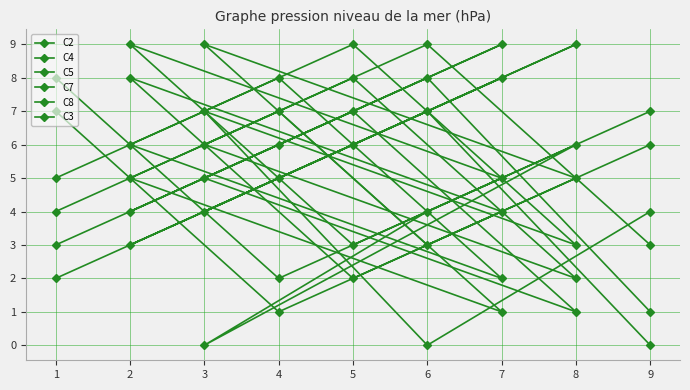

What is the highest value of the C7 series?

9